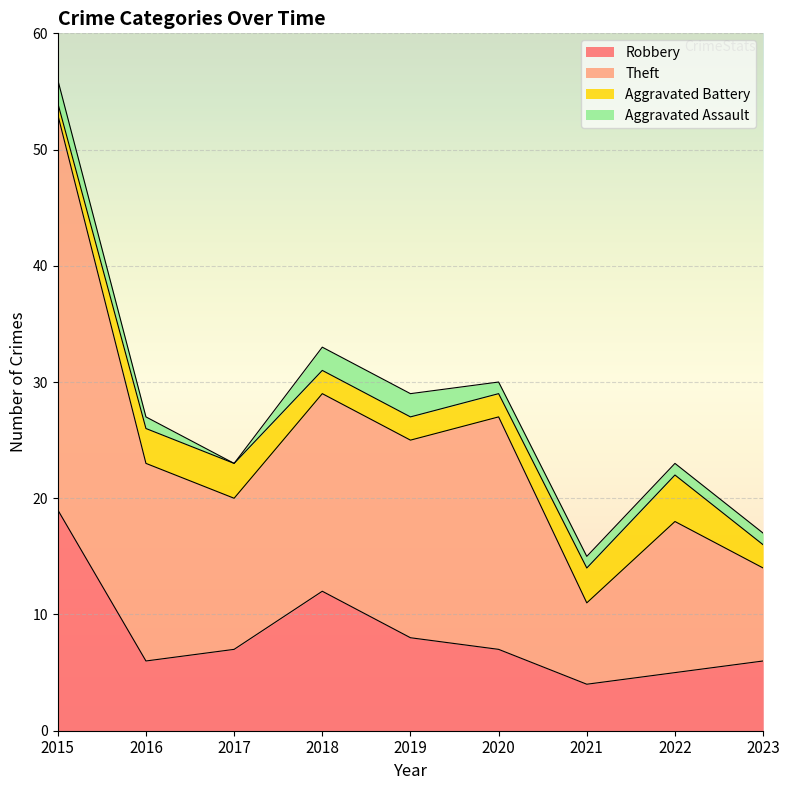

Which category has the highest value in the Robbery series?

2015